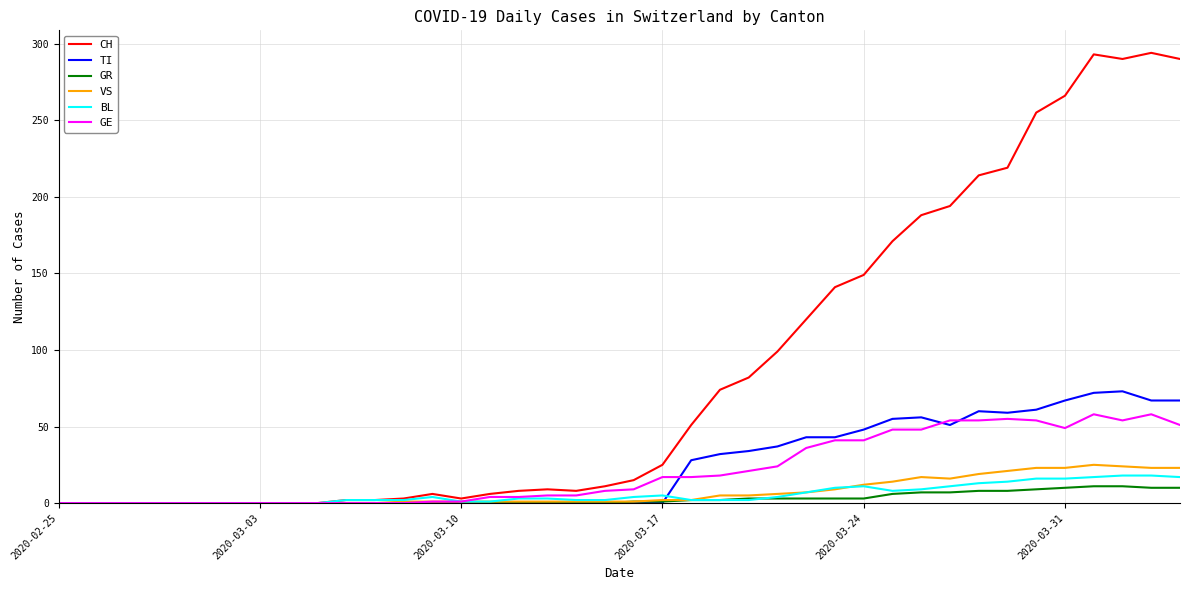

Which series has the widest spread of values?

CH